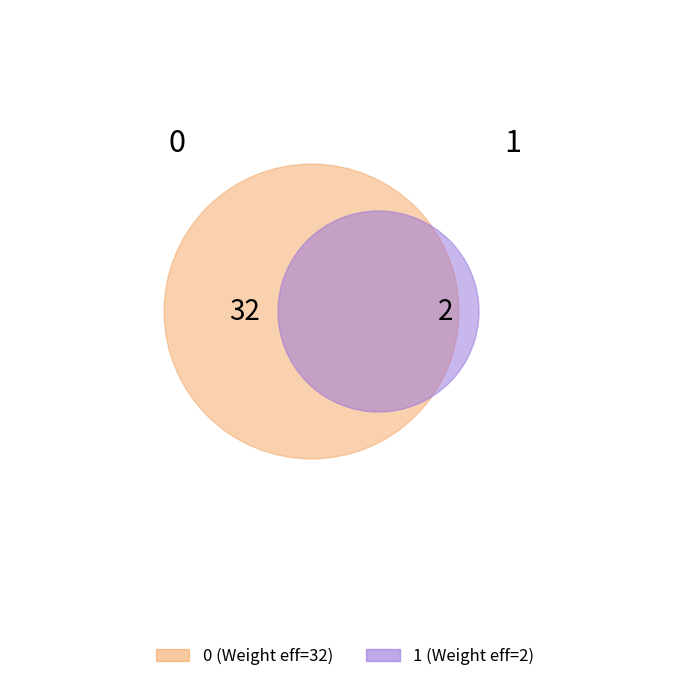

The 1 slice represents 17% of the pie. True or false?

False